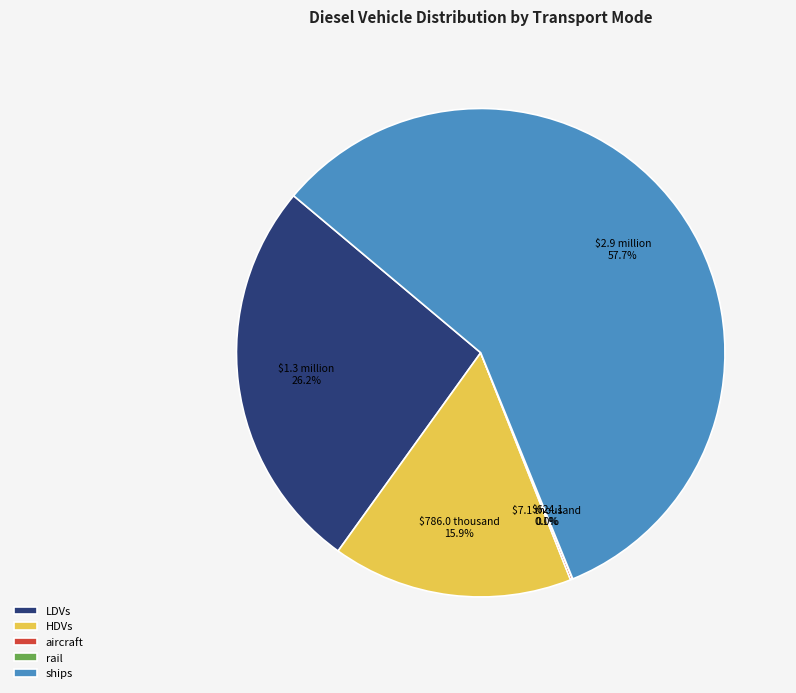

Is there any slice that represents more than half of the pie?

Yes